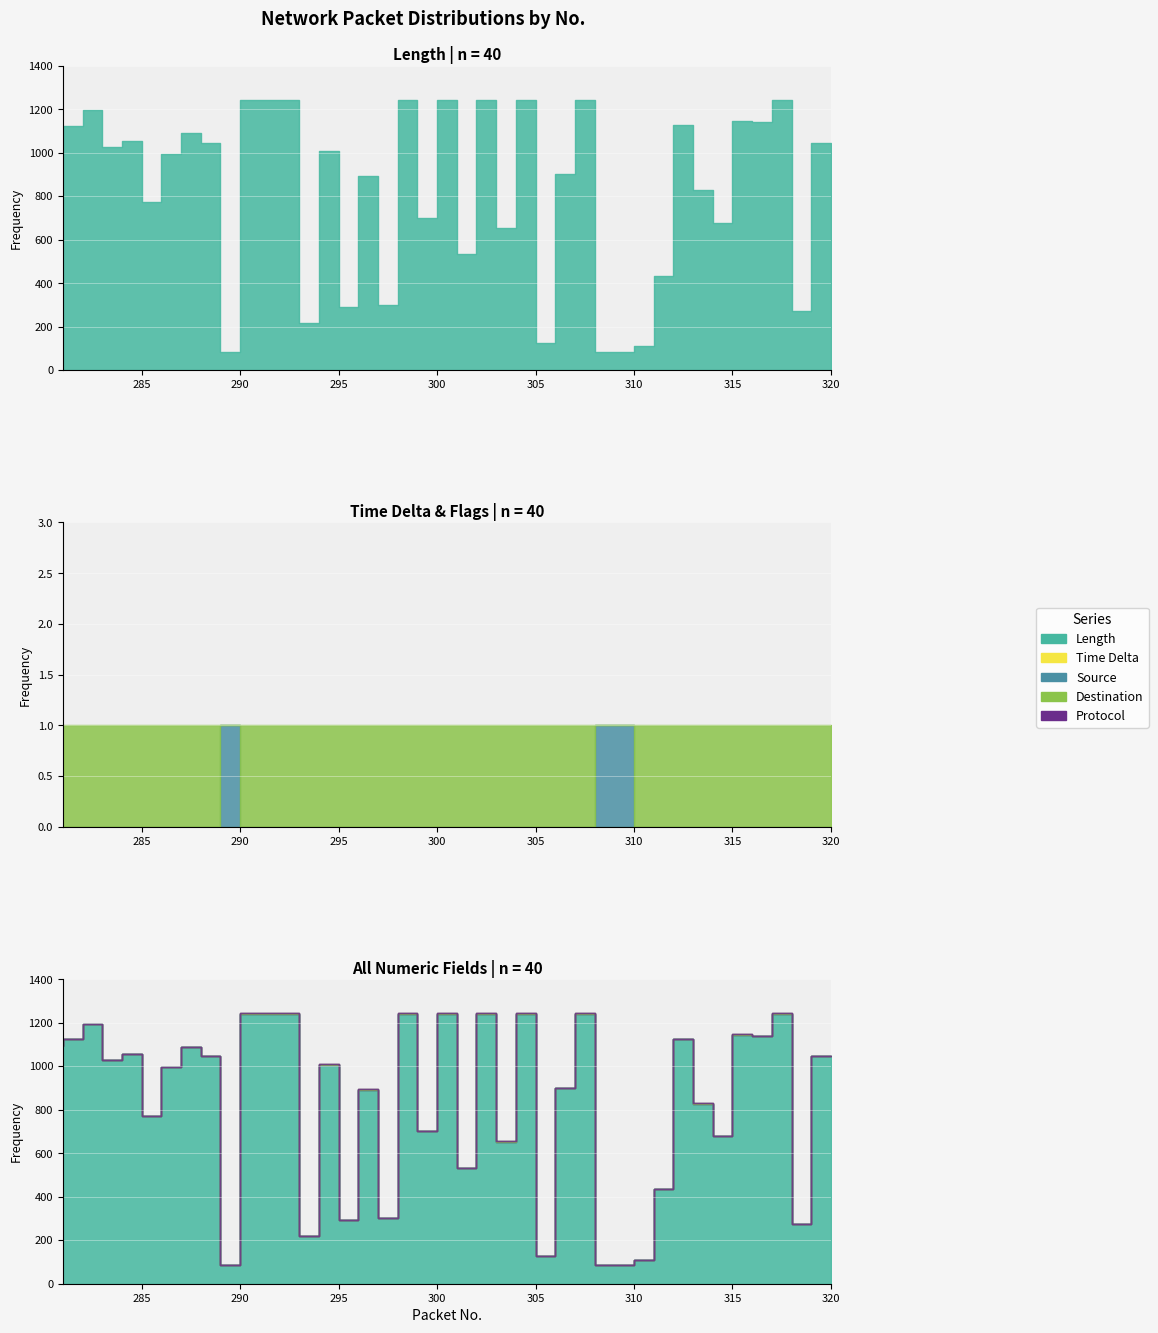

What is the greatest value displayed?

1242.0